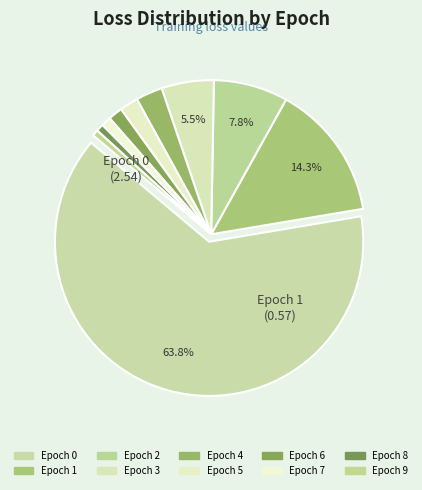

Rank the categories by value from lowest to highest.

9, 8, 7, 6, 5, 4, 3, 2, 1, 0